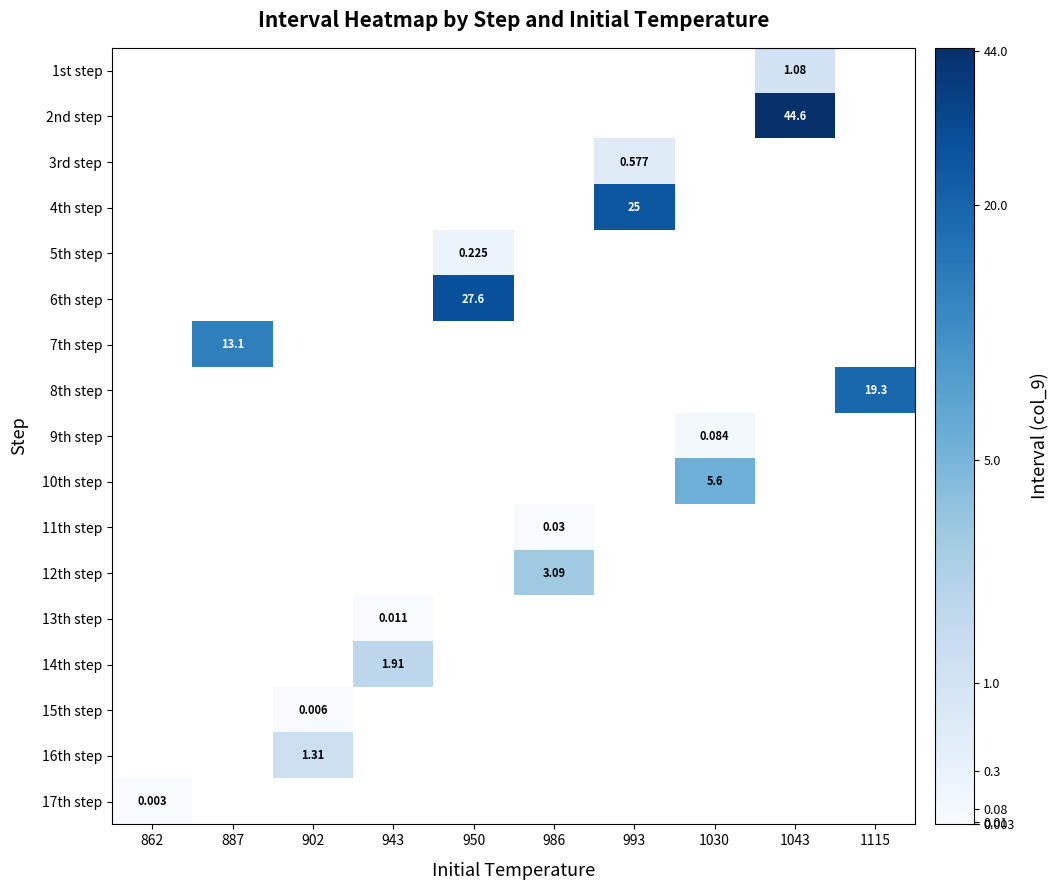

Count the number of data series in this chart.

17